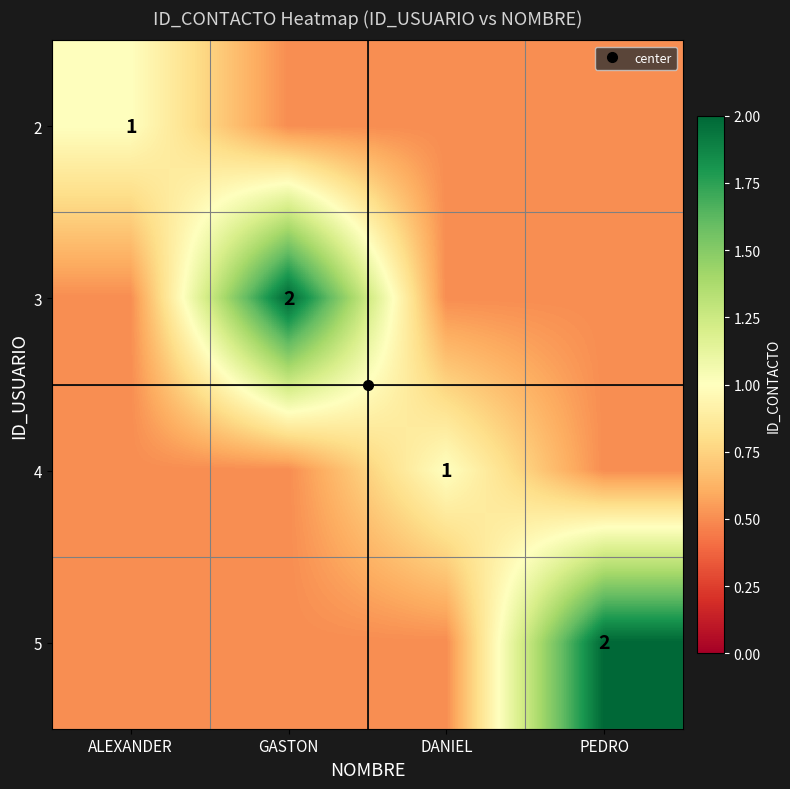

Is the value of 4 at GASTON greater than the value of 5 at PEDRO?

No